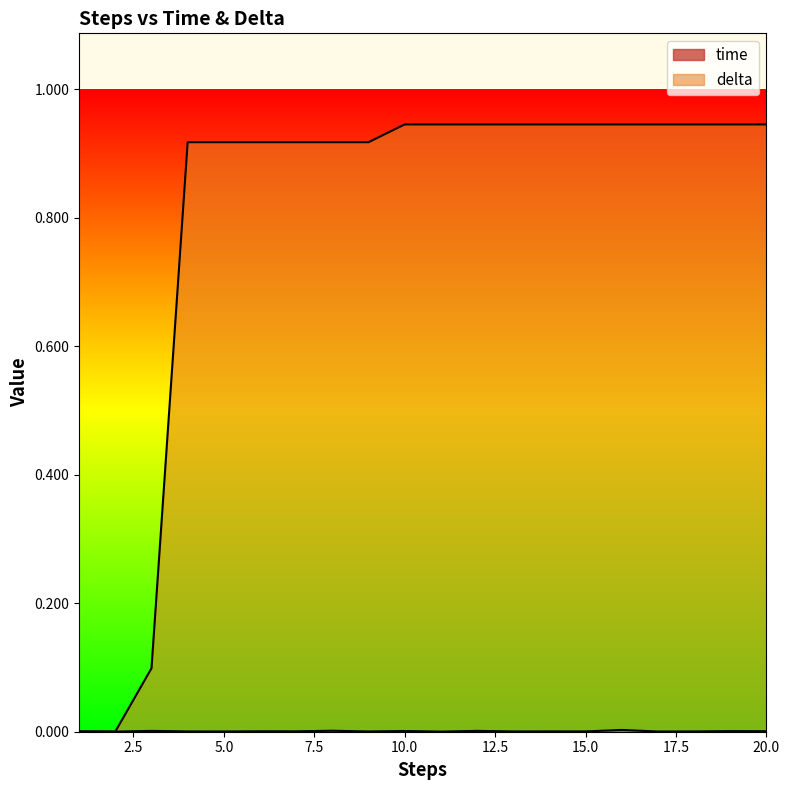

How many data points does each series have?

20